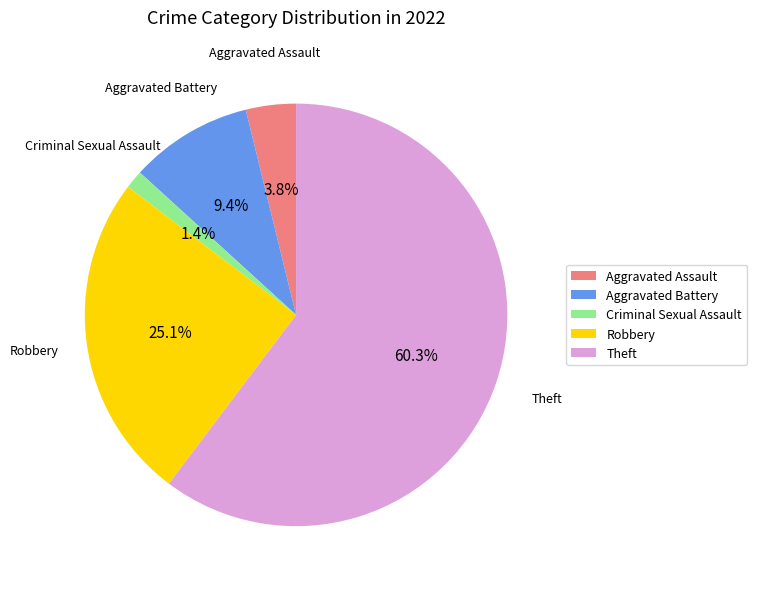

Is Aggravated Battery the majority of the pie?

No